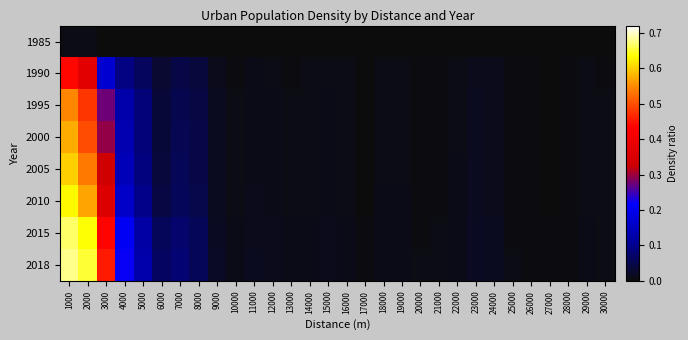

At which category is the sum across all series the highest?

1000